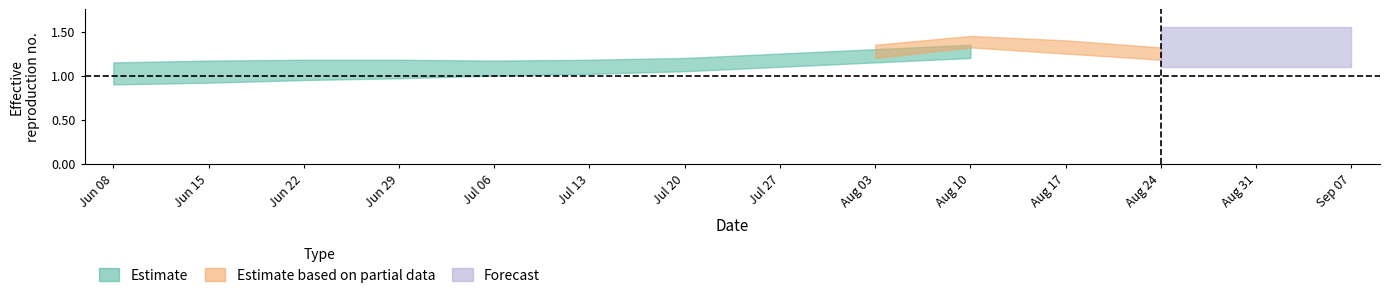

What is the maximum value for Estimate_low?

1.2